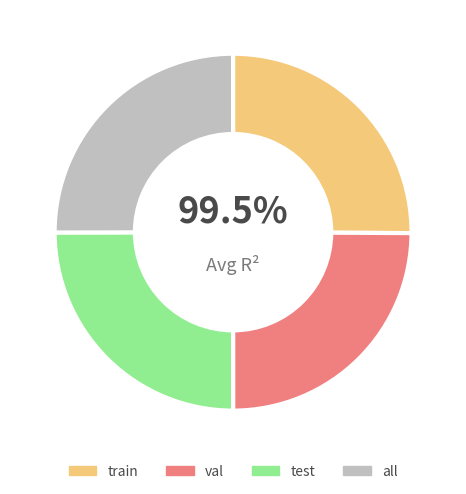

To the nearest percent, what is the average slice percentage?

25%